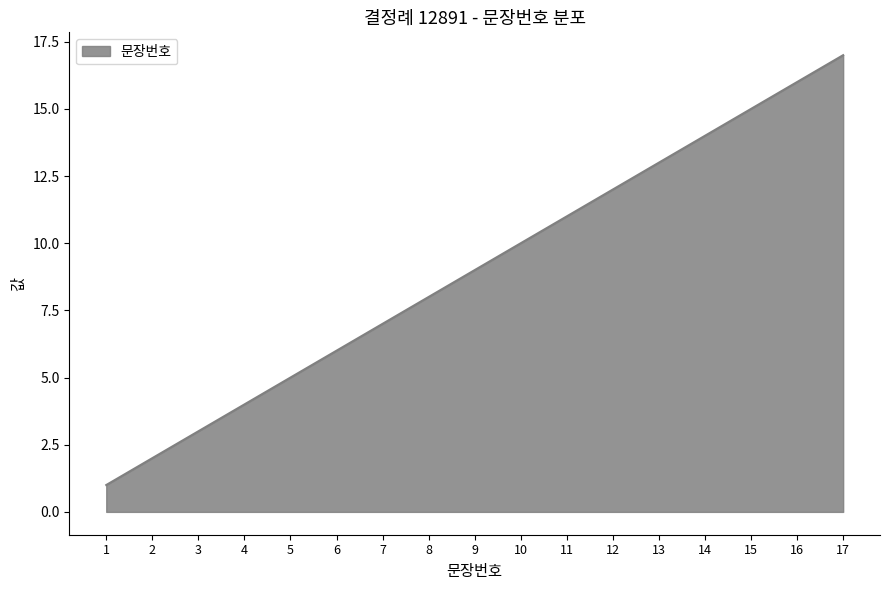

Is it true that the value at 14 is 5?

False